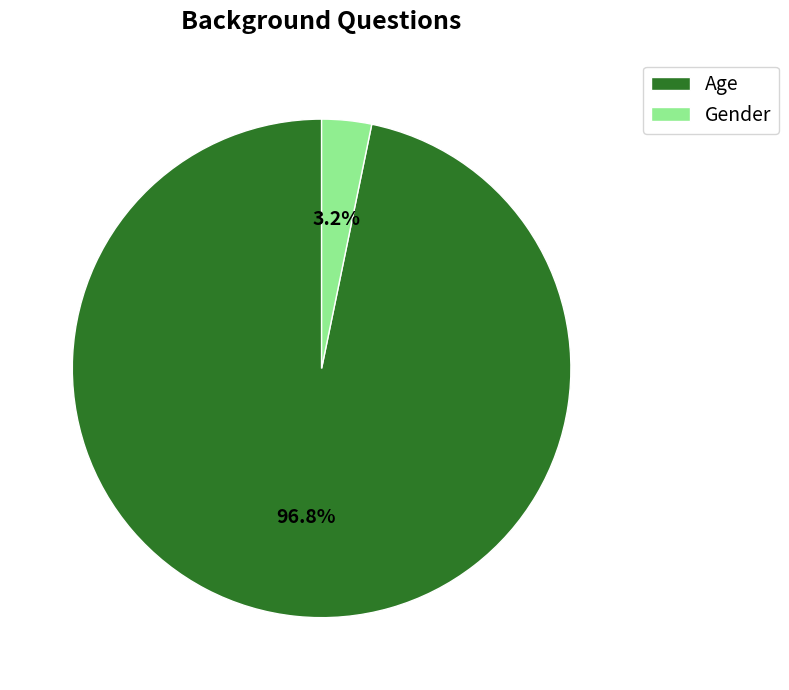

Do Gender and Age together represent more than half of the pie?

Yes